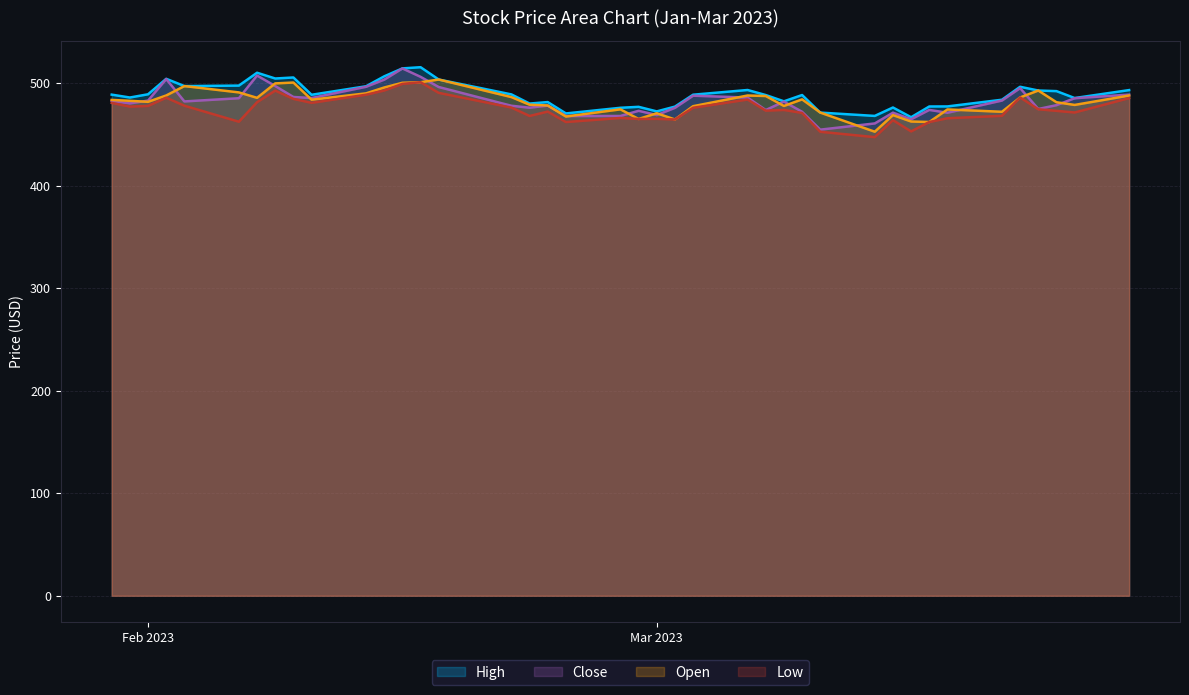

At which label does Open first exceed 483?

2023-01-30